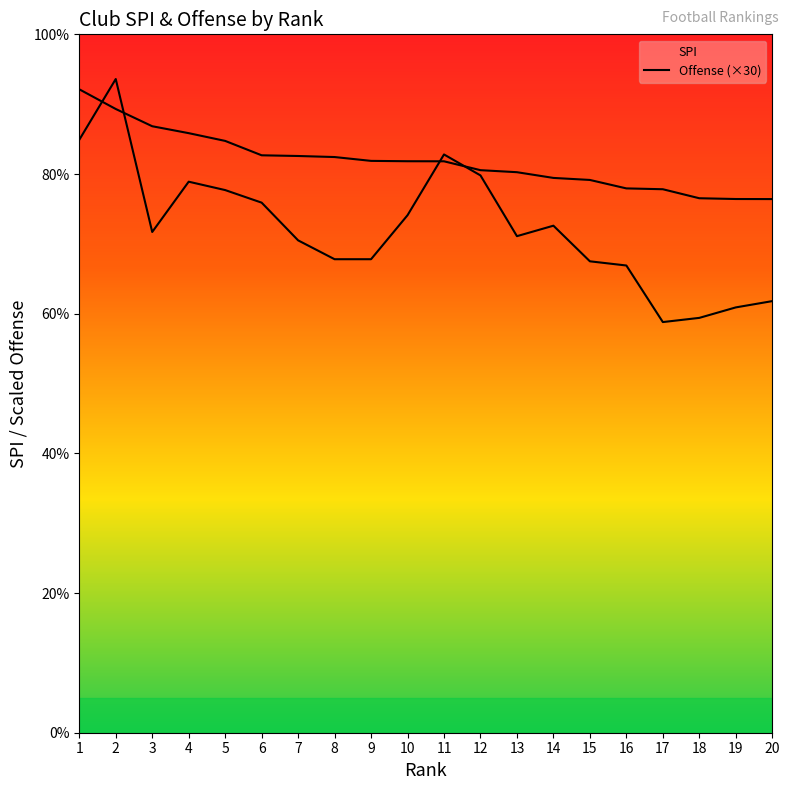

True or false: off has more than 0 points higher than both neighbors.

True